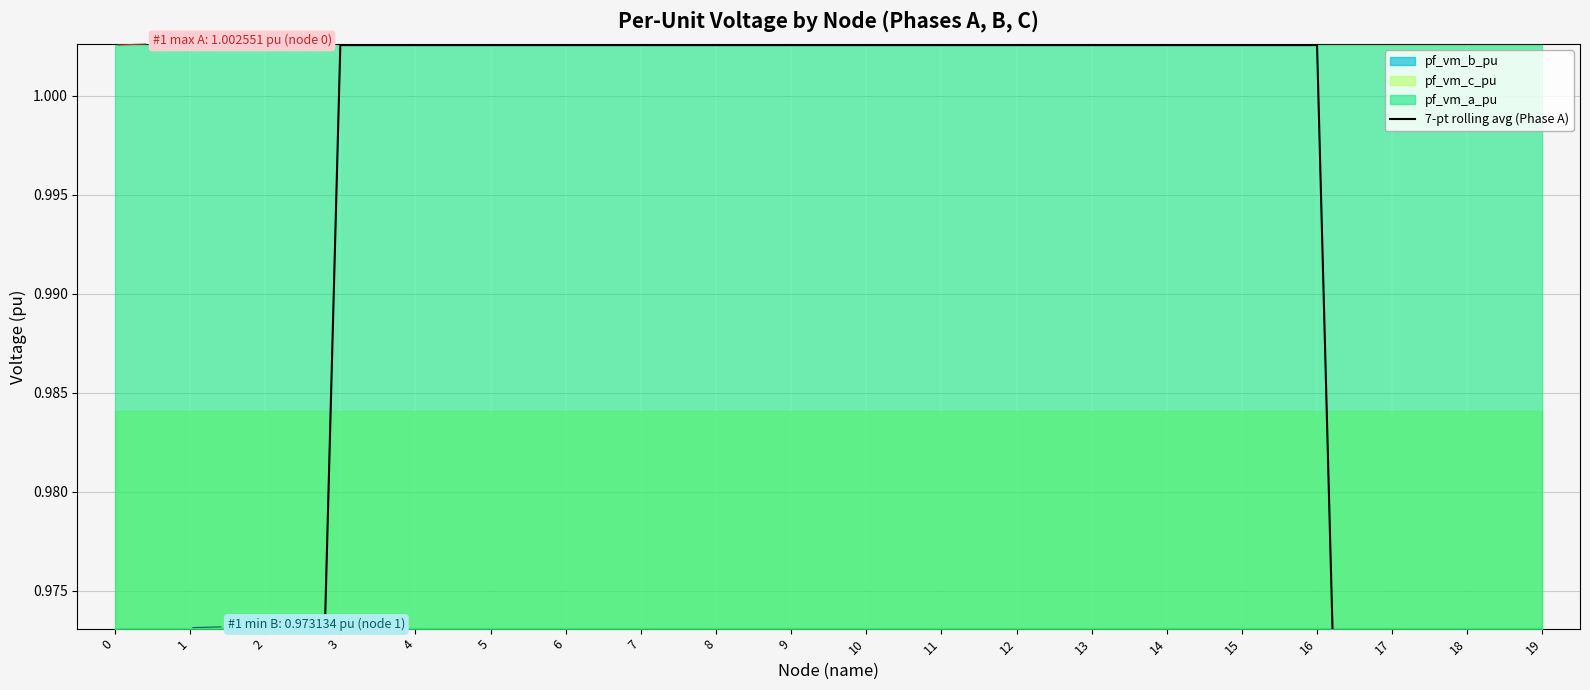

Reading left to right, what are all the values shown in this chart?

0.6	0.7	0.9	1.0	1.0	1.0	1.0	1.0	1.0	1.0	1.0	1.0	1.0	1.0	1.0	1.0	1.0	0.9	0.7	0.6